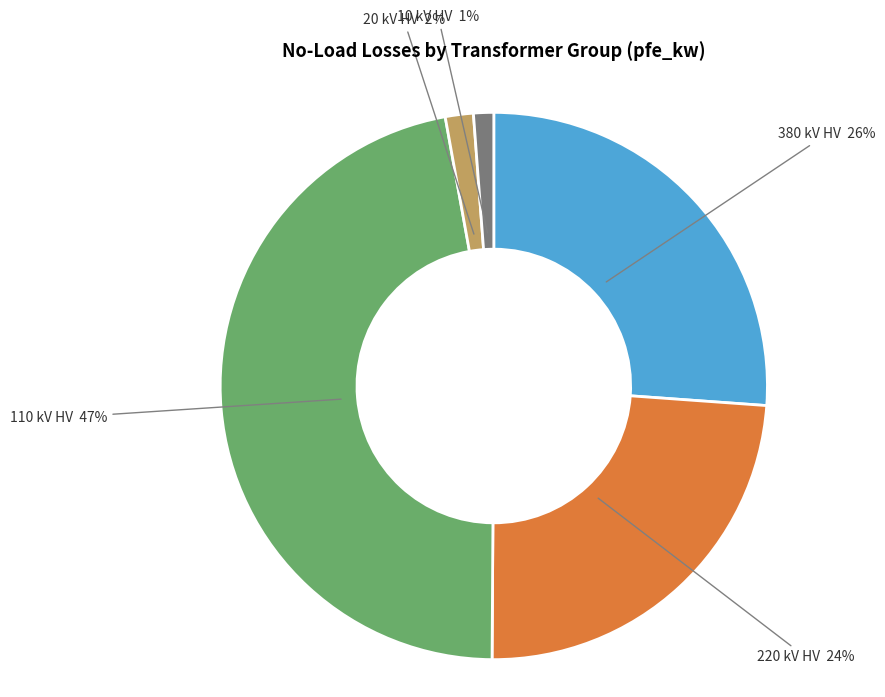

Is there a majority slice in this chart?

No